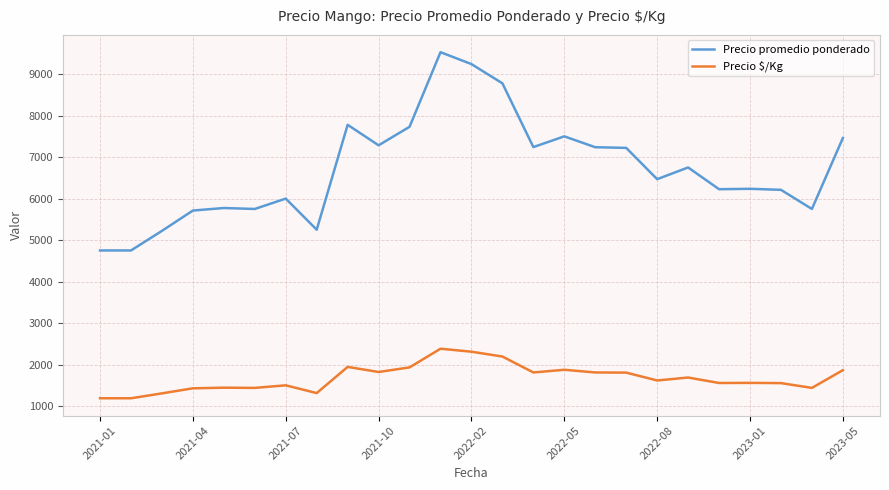

Which series has the largest total across all categories?

Precio promedio ponderado